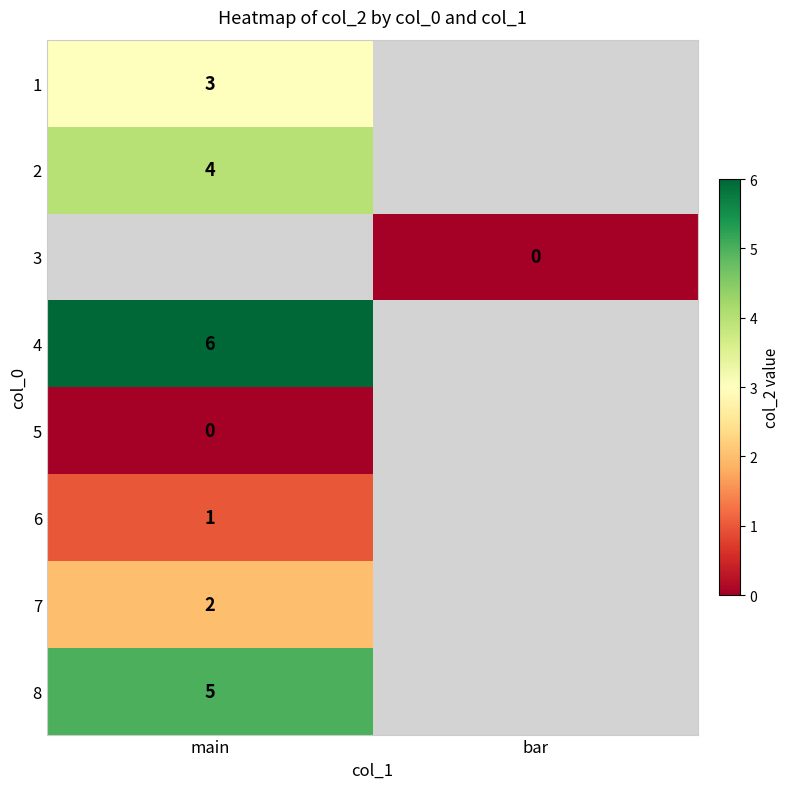

The 4 series shows 6 at main. True or false?

True